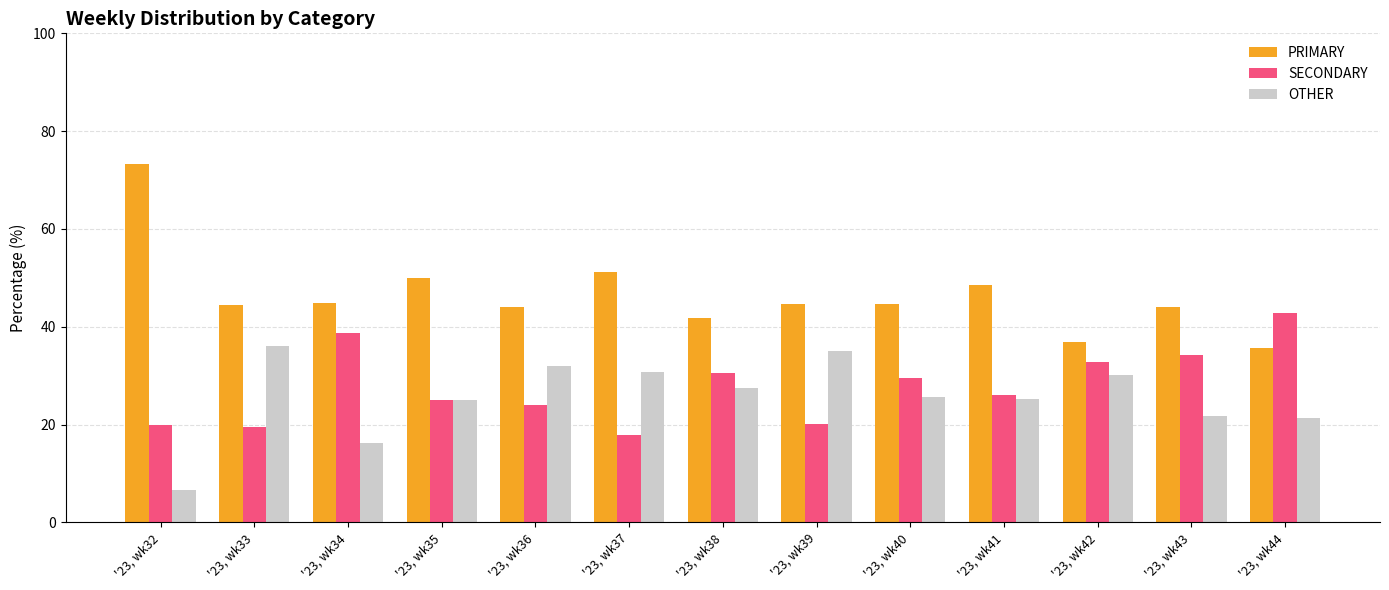

Count the number of data series in this chart.

3